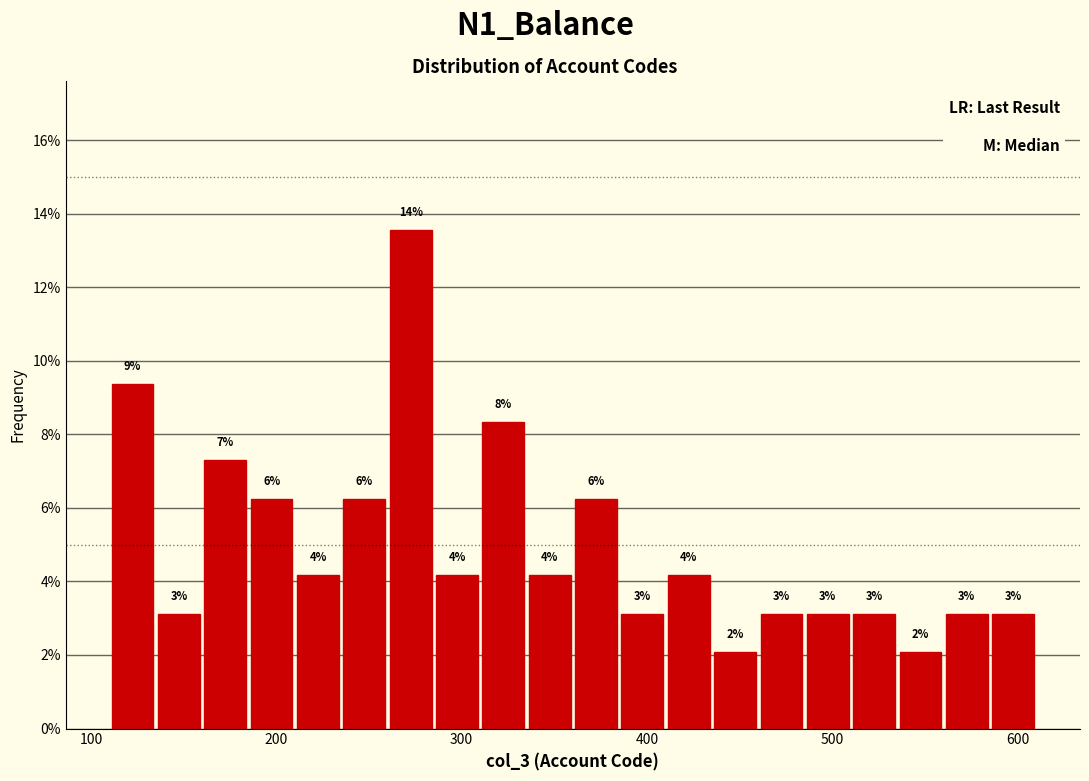

Around what value on the x-axis is the tallest bar? Give the approximate position of its centre, as read against the axis.

270